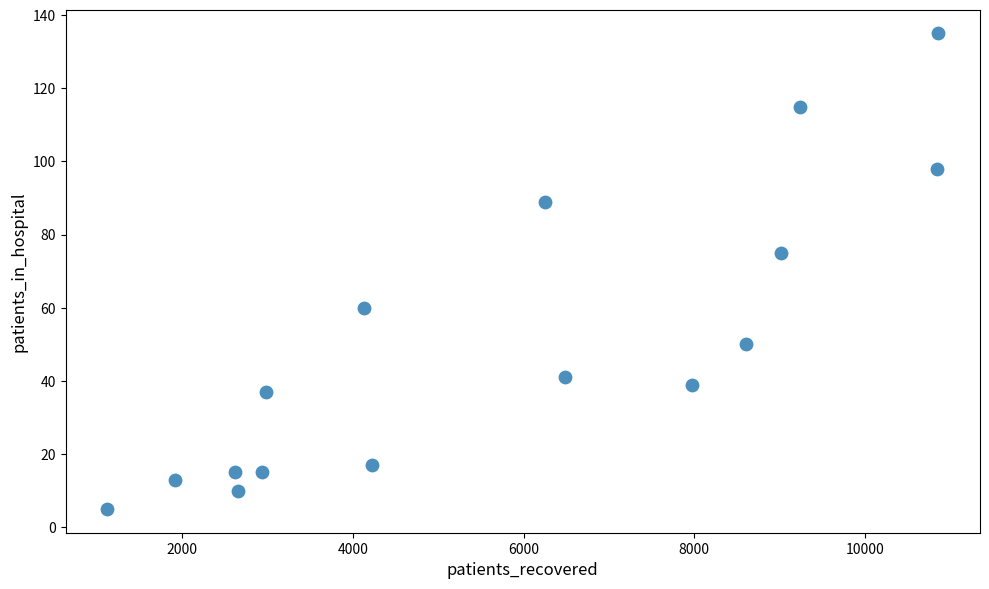

What Y value in the scatter plot is closest to 70?

75